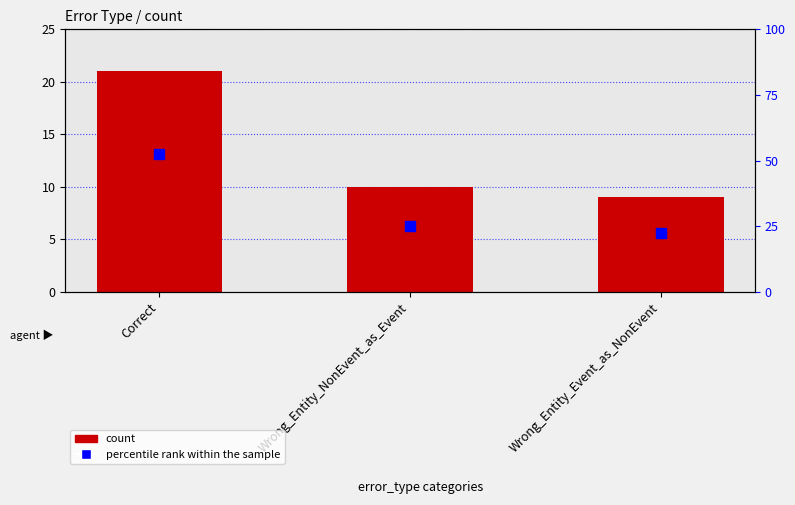

At which category is the sum across all series the highest?

Correct